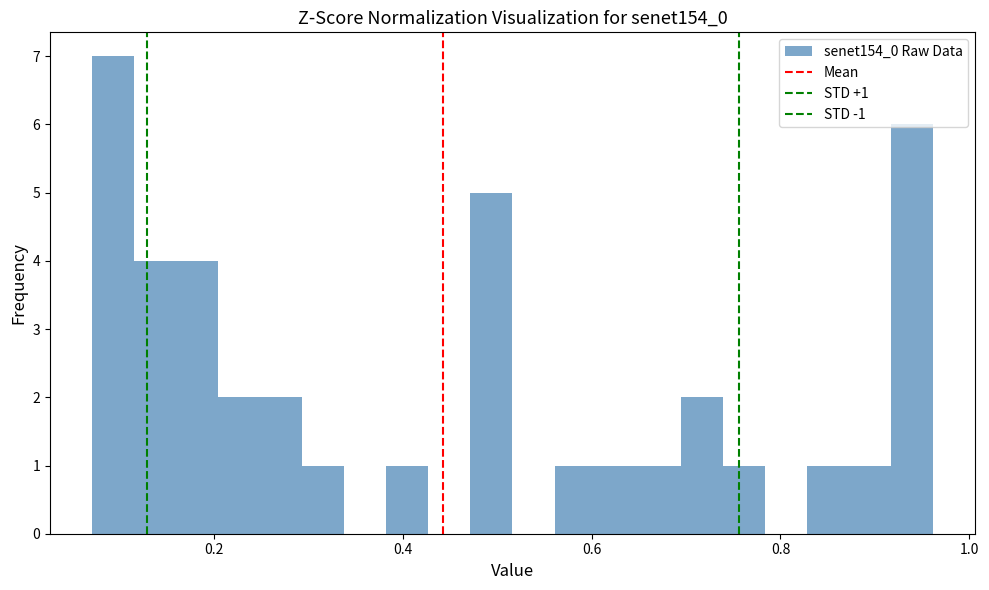

Read against the x-axis, roughly where is the centre of the tallest bar?

0.10